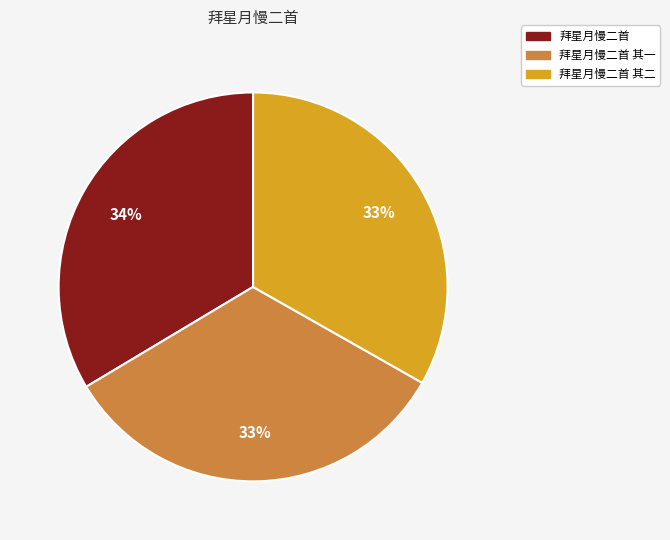

Do 拜星月慢二首 其二 and 拜星月慢二首 together represent more than half of the pie?

Yes